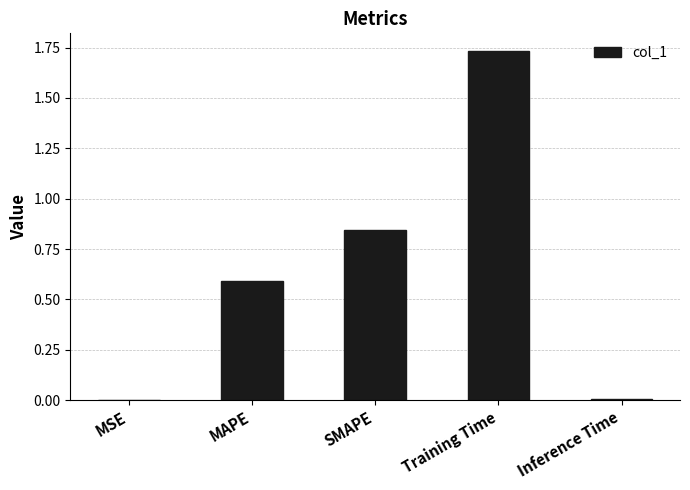

Which has a higher value, Training Time or Inference Time?

Training Time